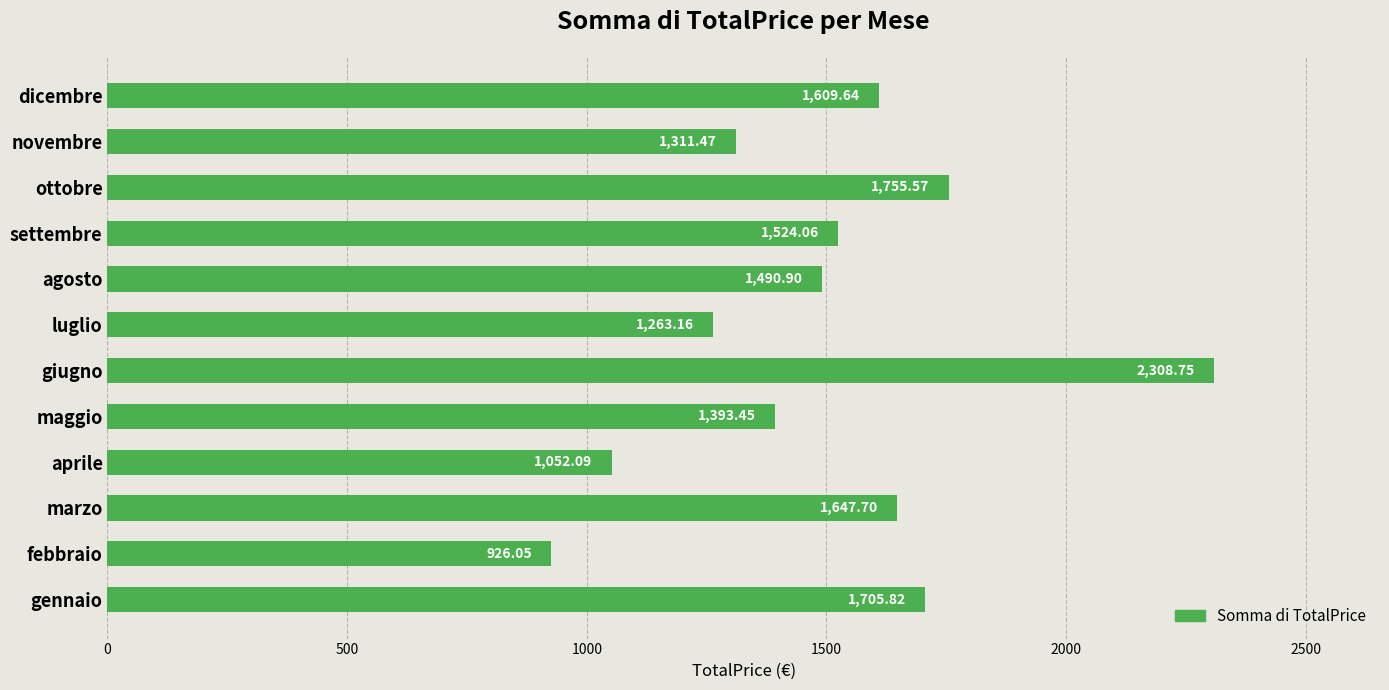

List the labels in order of value, largest first.

giugno, ottobre, gennaio, marzo, dicembre, settembre, agosto, maggio, novembre, luglio, aprile, febbraio